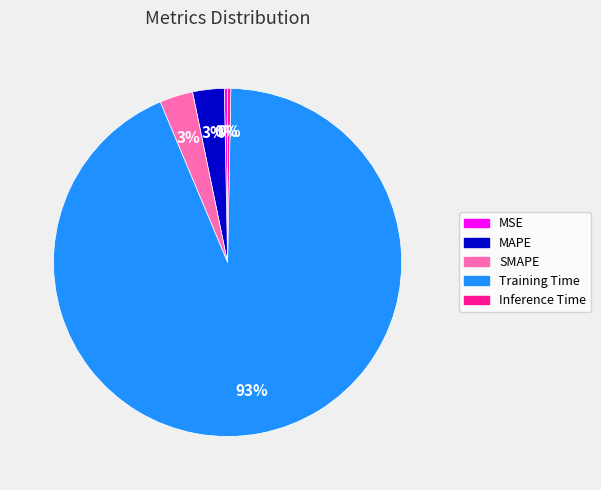

Do Inference Time and MSE together represent more than half of the pie?

No